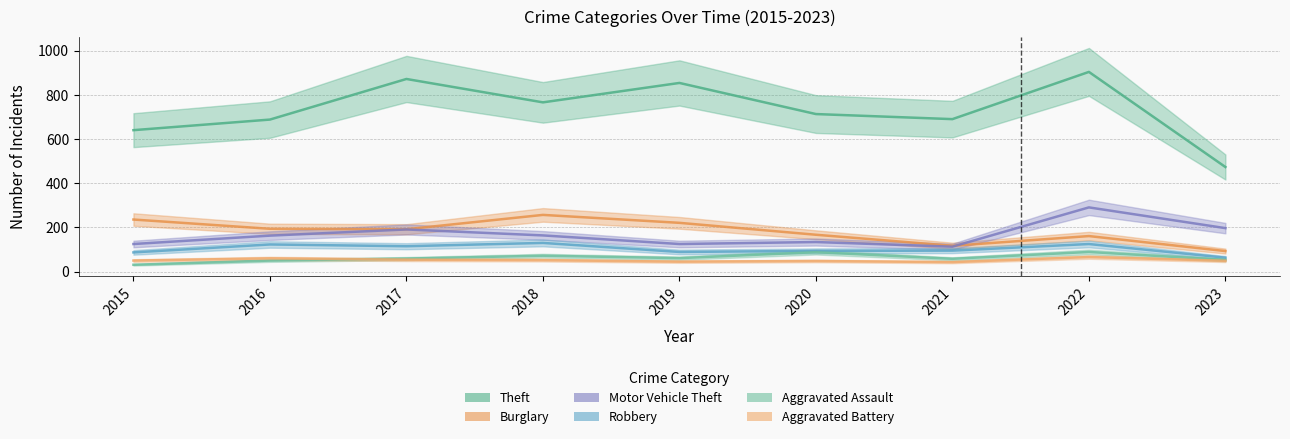

What are all the series names shown in the legend?

Theft, Burglary, Motor Vehicle Theft, Robbery, Aggravated Assault, Aggravated Battery